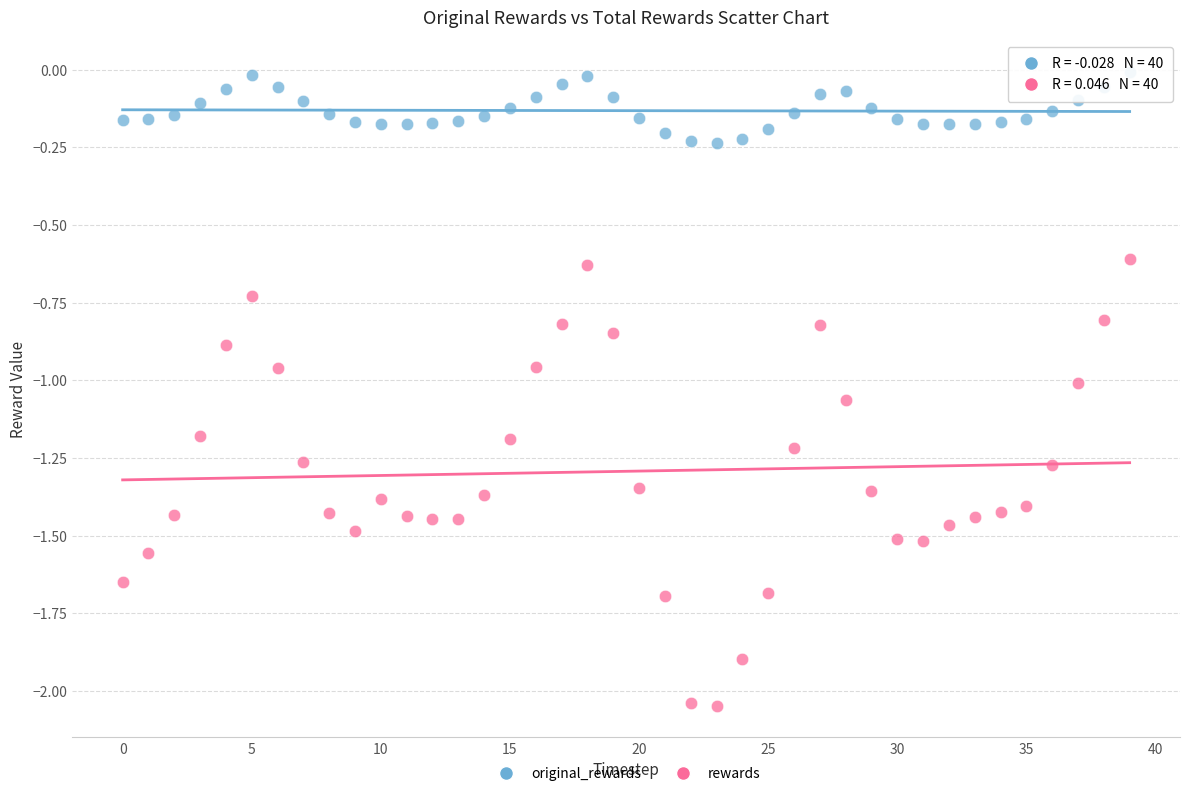

Across all data points, what is the range of Y values (max minus min)?

2.0